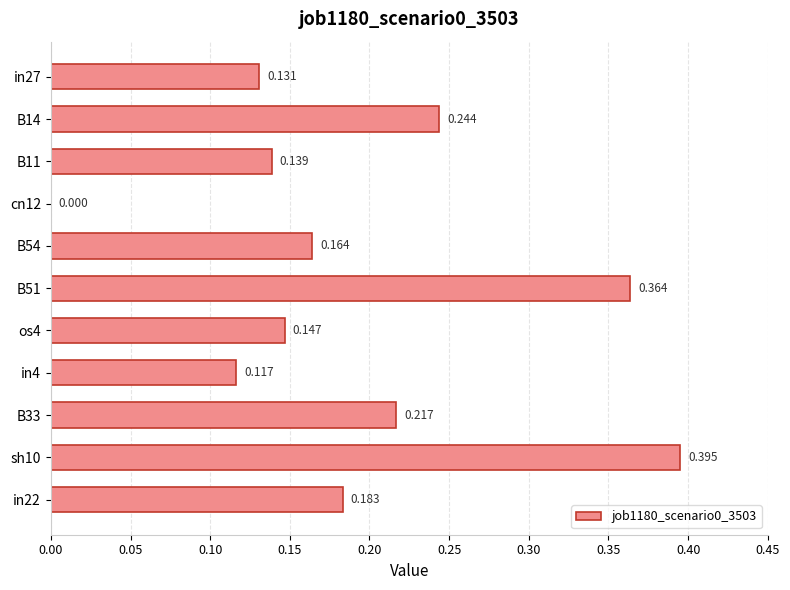

Are the bars horizontal?

Yes